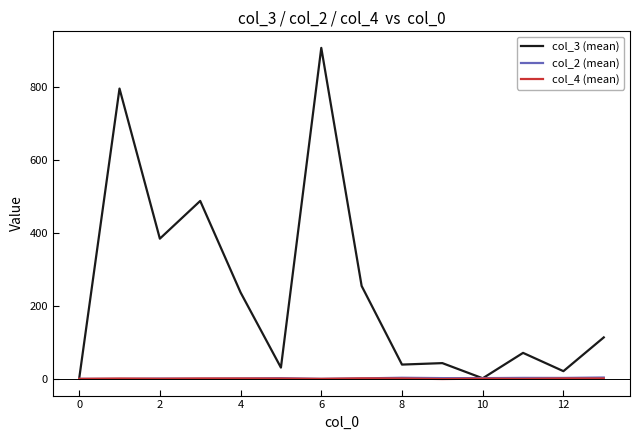

What is the greatest value displayed?

906.0